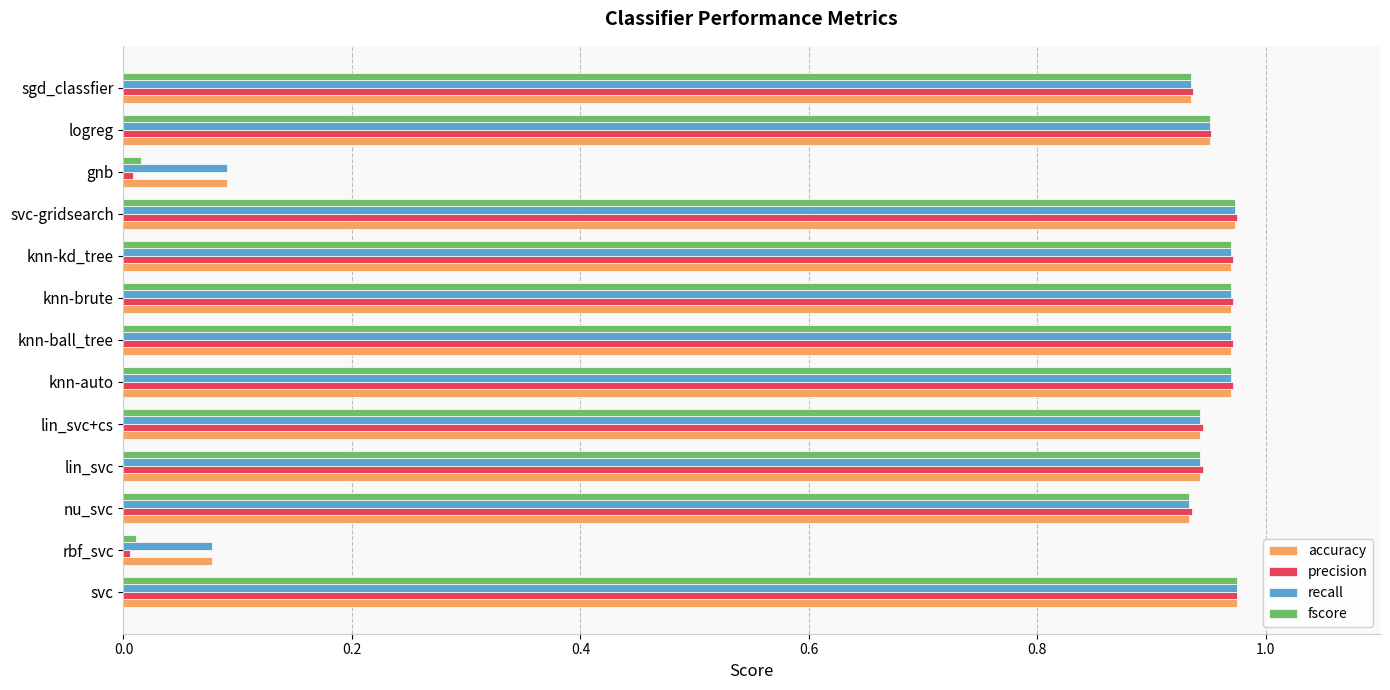

True or false: fscore has a value of 0.2 at nu_svc.

False